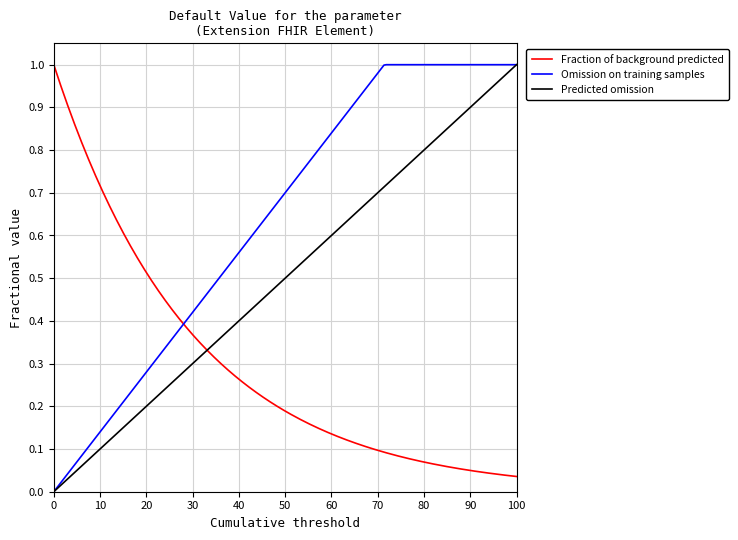

What is the sum of all Fraction of background predicted values?

58.1